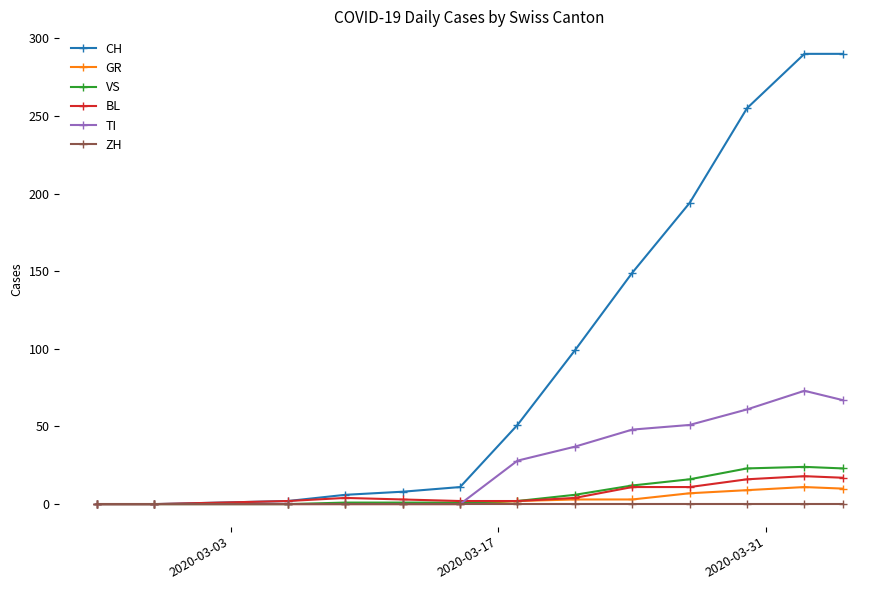

At how many categories does at least one series exceed 216?

3